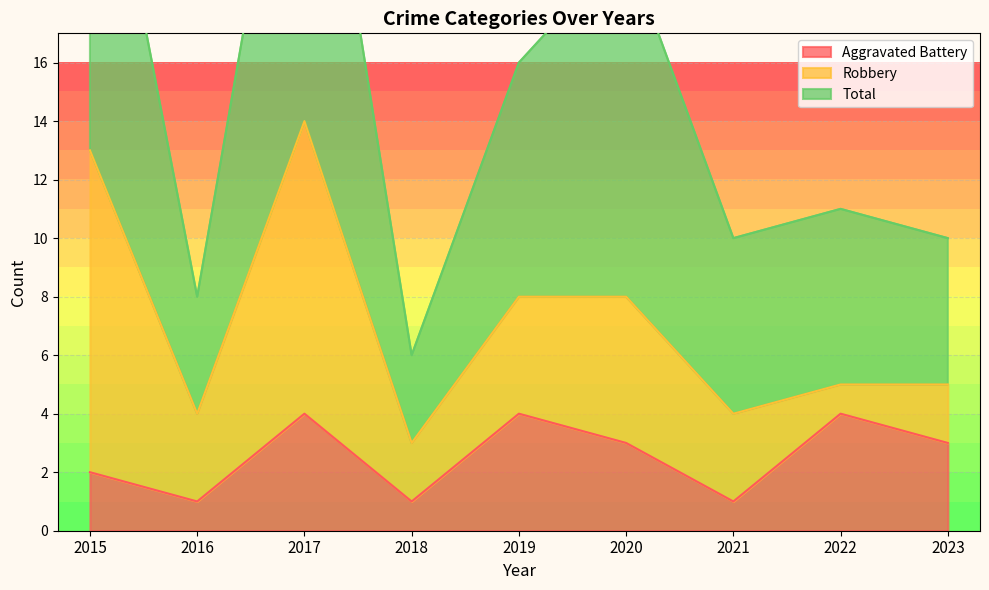

The value of Aggravated Battery at 2020 is 3. True or false?

True